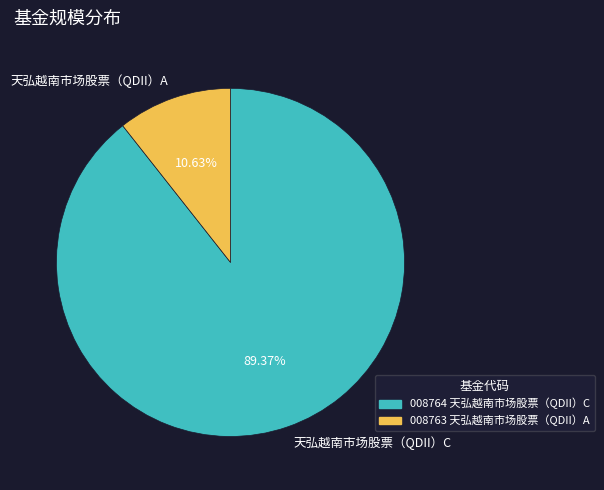

Combined, what portion of the pie is 天弘越南市场股票（QDII）C and 天弘越南市场股票（QDII）A?

100.0%